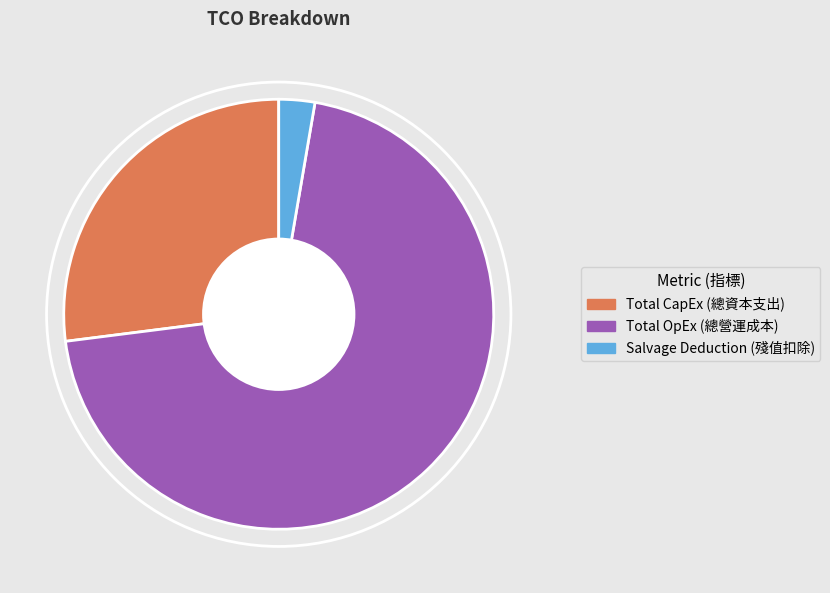

Which category accounts for the majority?

Total OpEx (總營運成本)